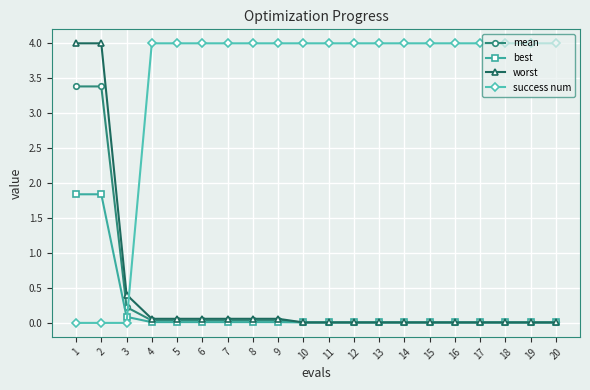

Which series has the largest total across all categories?

success num